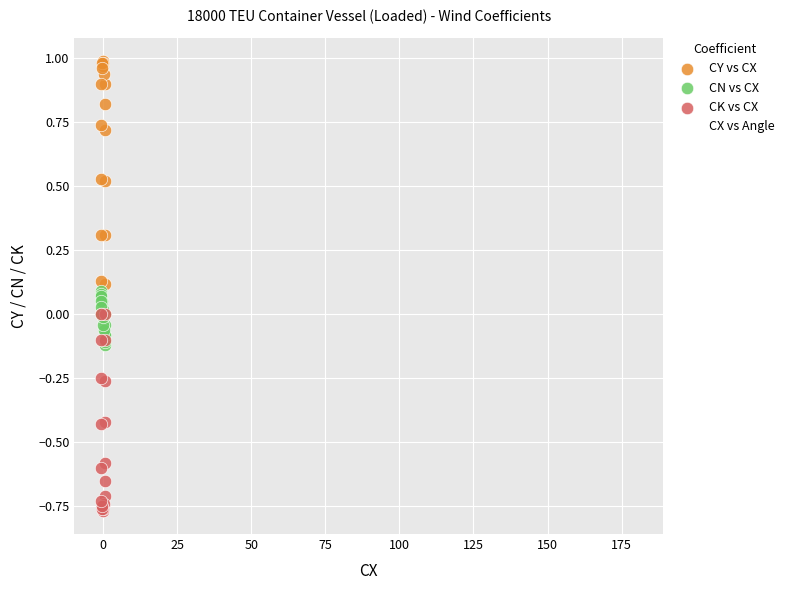

Which series contains the lowest Y value?

CK vs CX